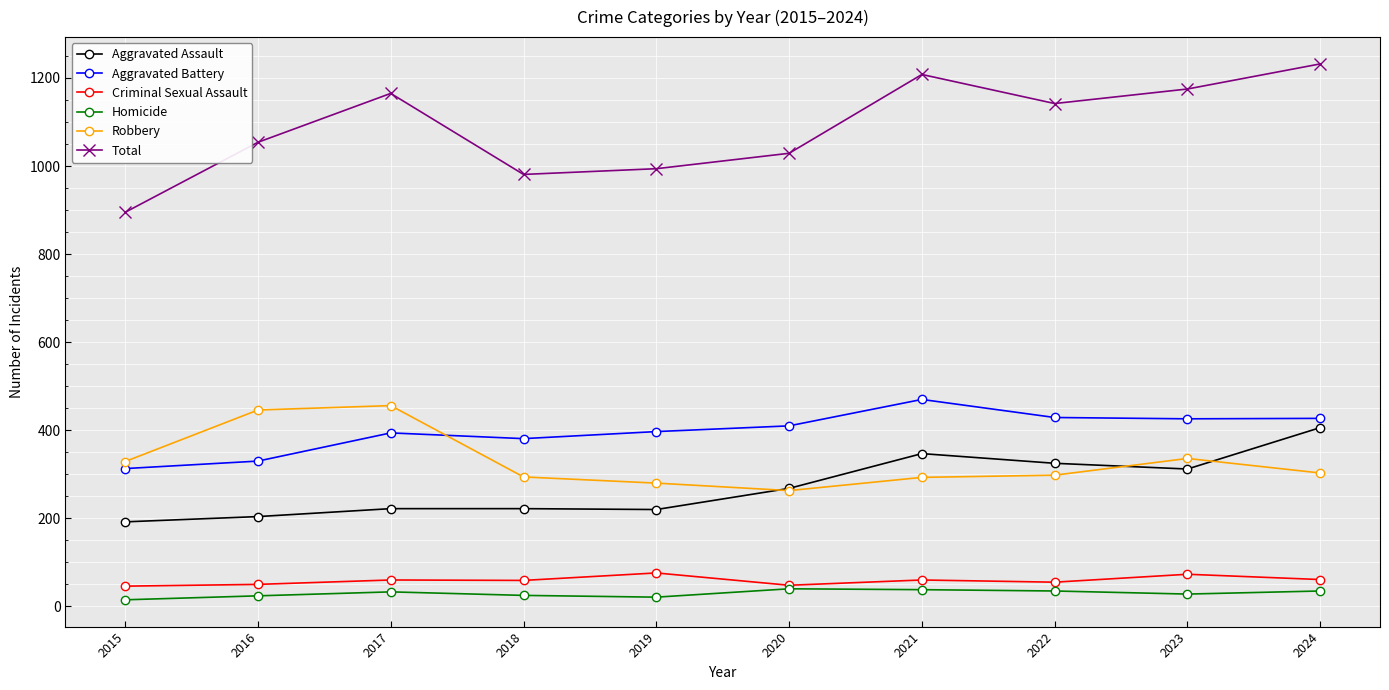

Which series has the largest total across all categories?

Total